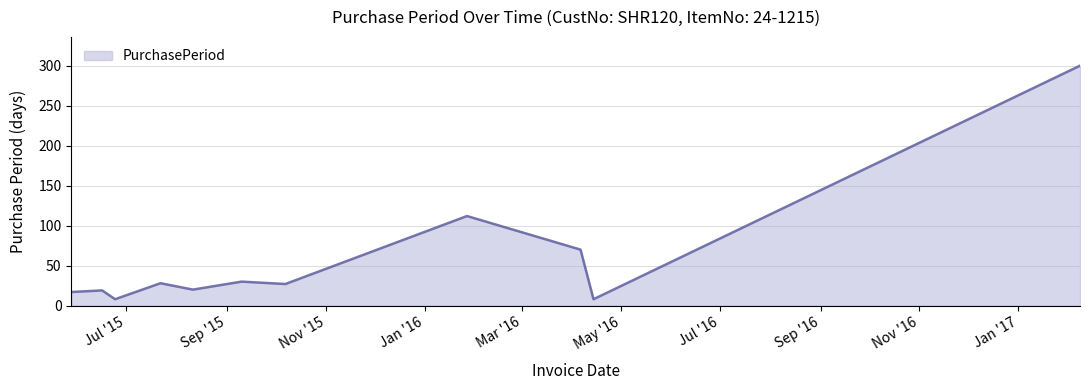

How many series are shown in this chart?

1